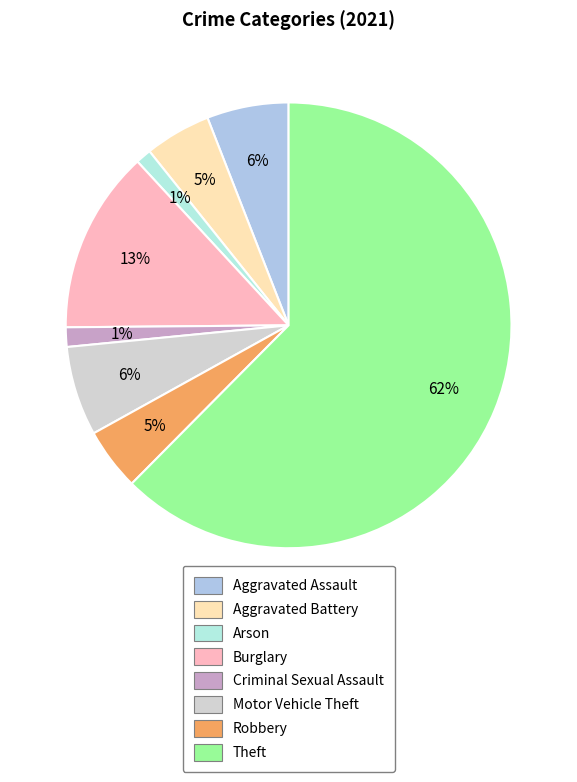

How many slices are in this pie chart?

8